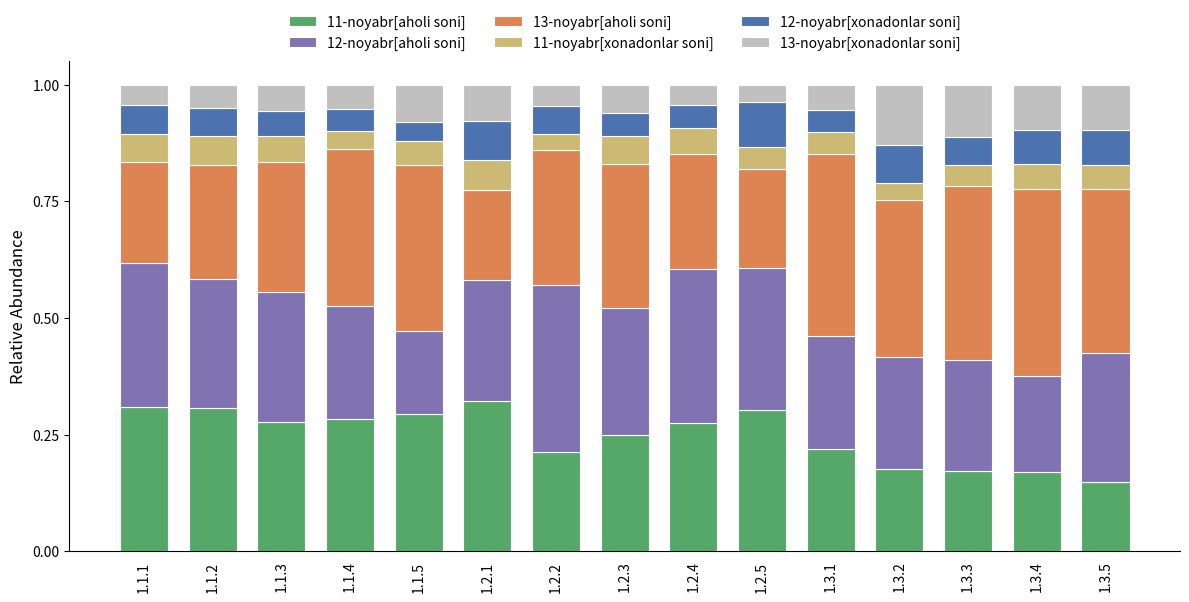

The 11-noyabr[aholi soni] series shows 0.2 at 1.2.3. True or false?

True